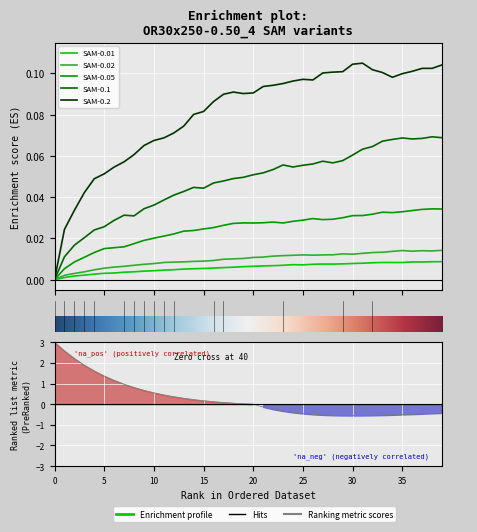

What is the label of the 25th point from the right?

15